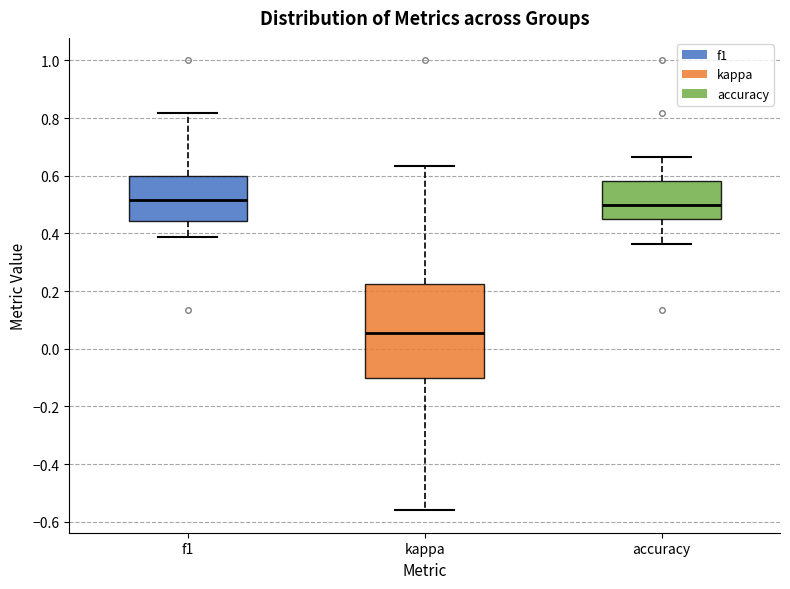

Which box is the tallest, from its lower edge to its upper edge?

kappa